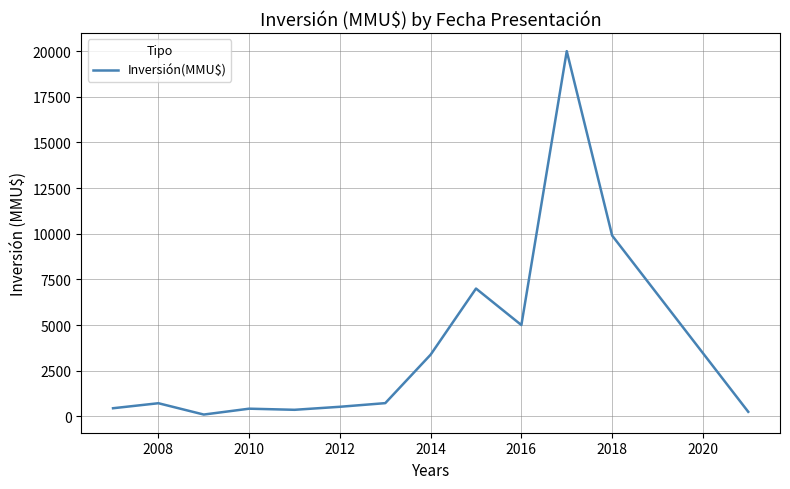

What is the greatest value displayed?

20000.0